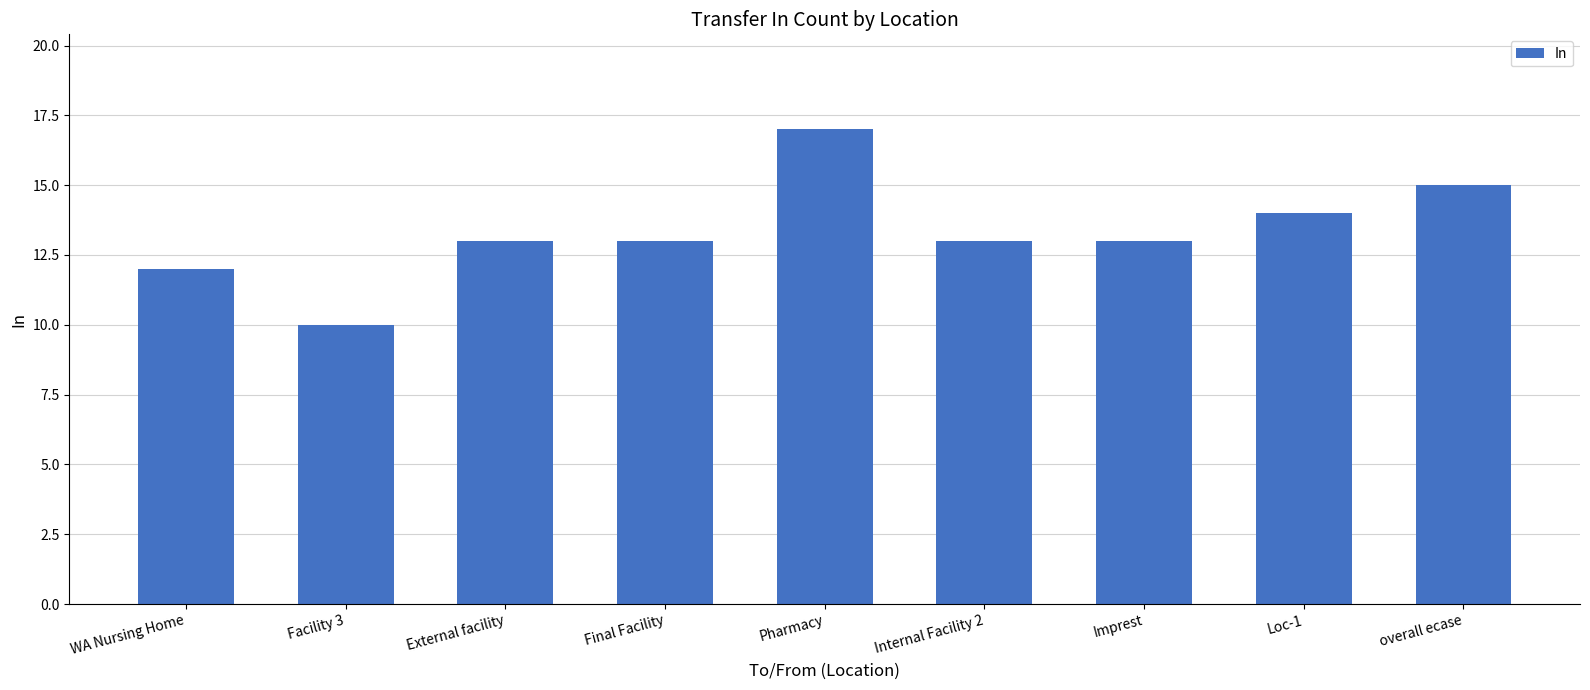

What is the approximate value at WA Nursing Home?

12